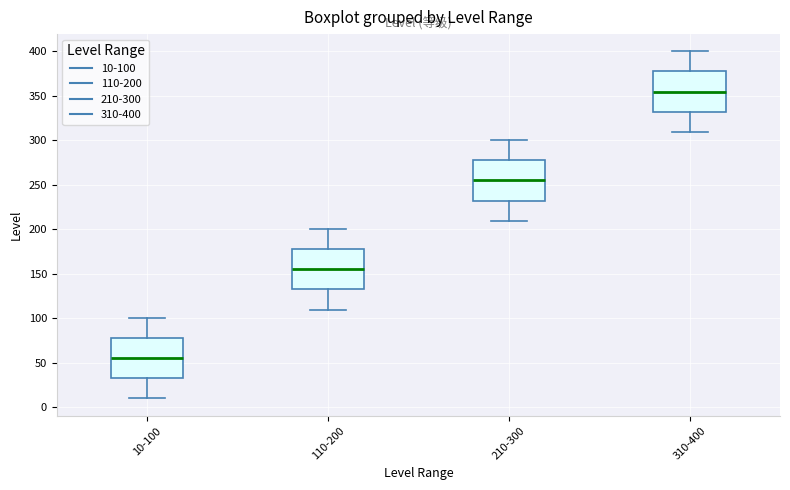

Reading left to right, transcribe this box plot: for each box, give where its median line is, the range the box spans, and where its two whiskers end, as read against the y-axis. The values are not printed on the chart, so give them approximately, as read against the axis.

10-100: median 55, box 35 to 80, whiskers 10 to 100
110-200: median 155, box 135 to 180, whiskers 110 to 200
210-300: median 255, box 235 to 280, whiskers 210 to 300
310-400: median 355, box 335 to 380, whiskers 310 to 400